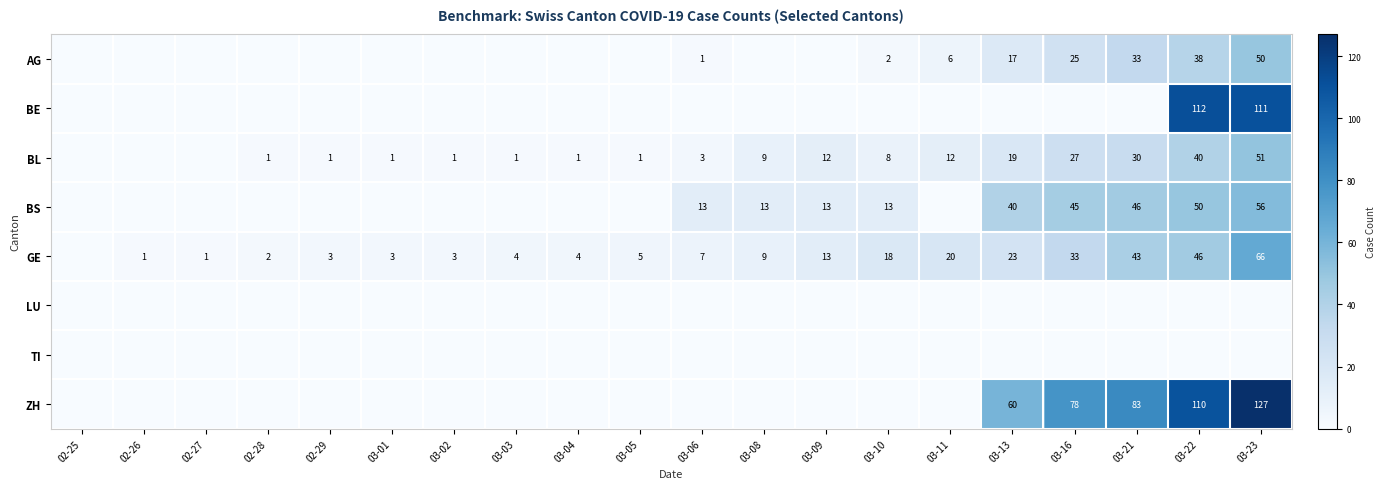

The BE series shows 112 at 03-22. True or false?

True